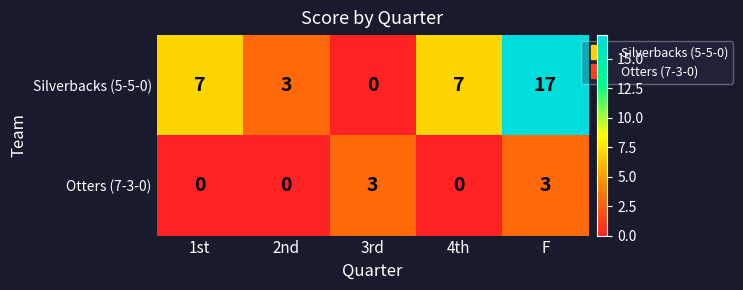

What is the approximate value of Otters (7-3-0) at F?

3